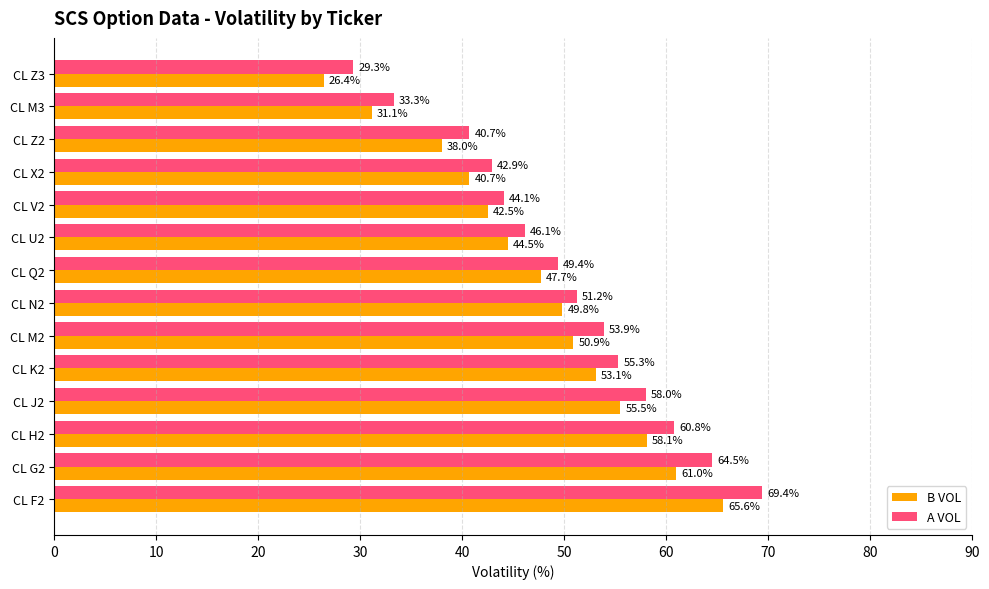

Which series has the largest total across all categories?

A VOL